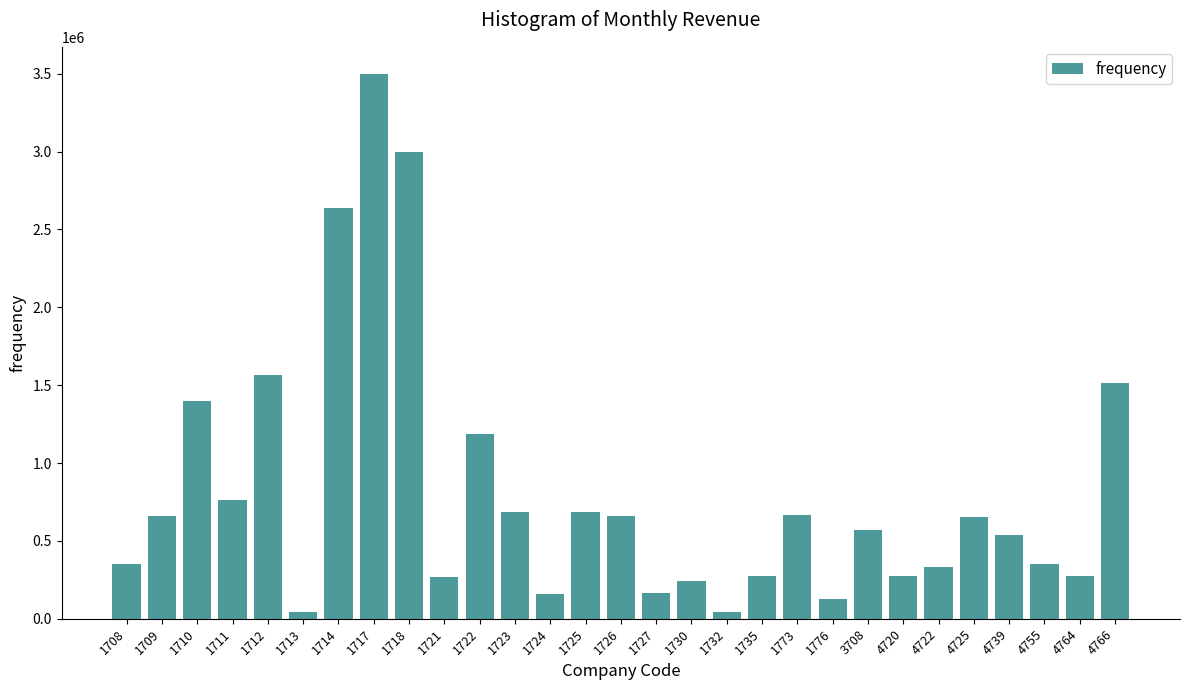

What is the maximum value shown in the chart?

3497422